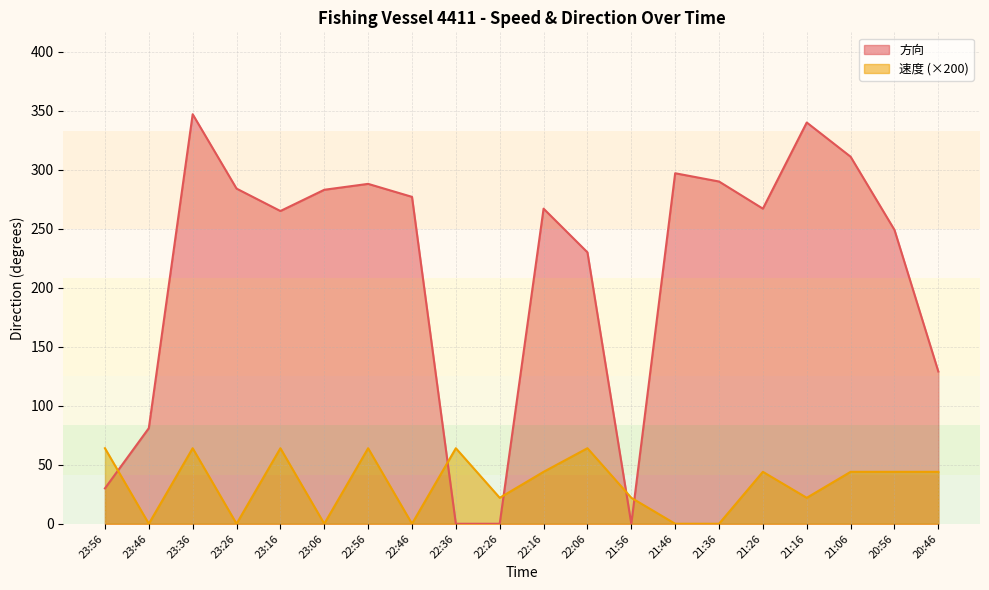

Reading right to left, extract all data points from this chart.

速度: 20:46=44	20:56=44	21:06=44	21:16=22	21:26=44	21:36=0	21:46=0	21:56=22	22:06=64	22:16=44	22:26=22	22:36=64	22:46=0	22:56=64	23:06=0	23:16=64	23:26=0	23:36=64	23:46=0	23:56=64
方向: 20:46=129	20:56=249	21:06=311	21:16=340	21:26=267	21:36=290	21:46=297	21:56=0	22:06=230	22:16=267	22:26=0	22:36=0	22:46=277	22:56=288	23:06=283	23:16=265	23:26=284	23:36=347	23:46=81	23:56=30